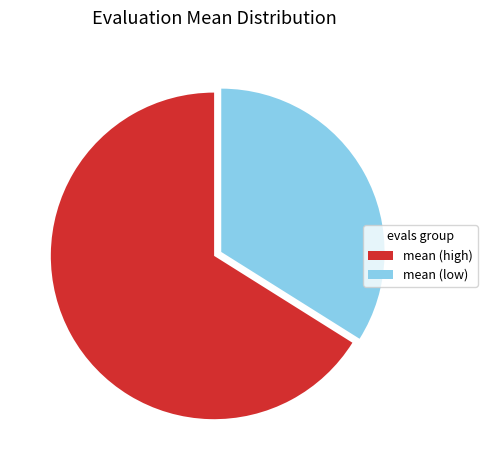

True or false: mean (high) accounts for 66% of the total.

True